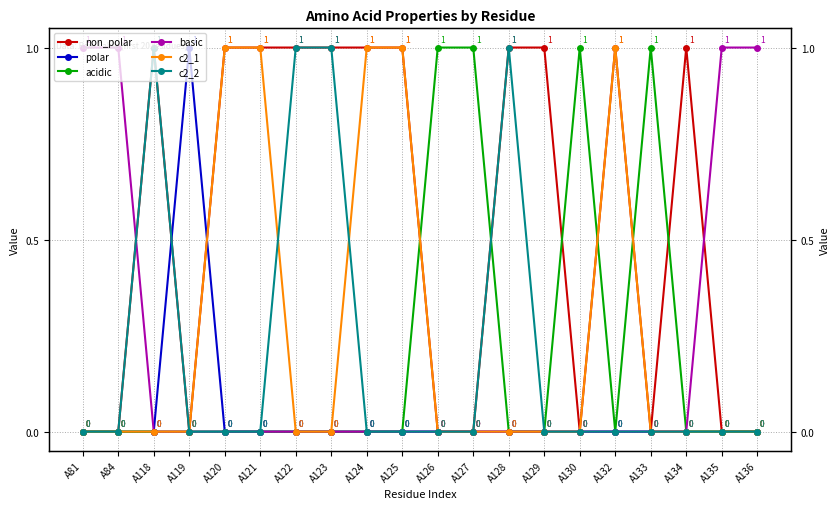

What is the difference between the maximum and minimum values in the c2_1 series?

1